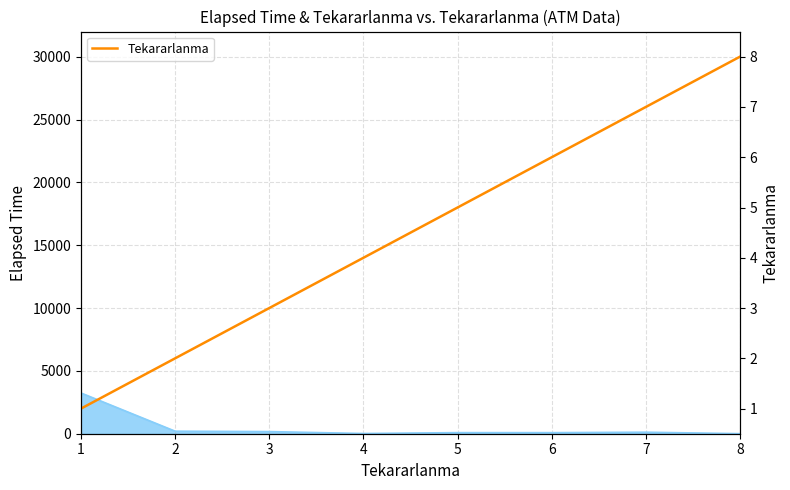

At which label is the value closest to 4?

4